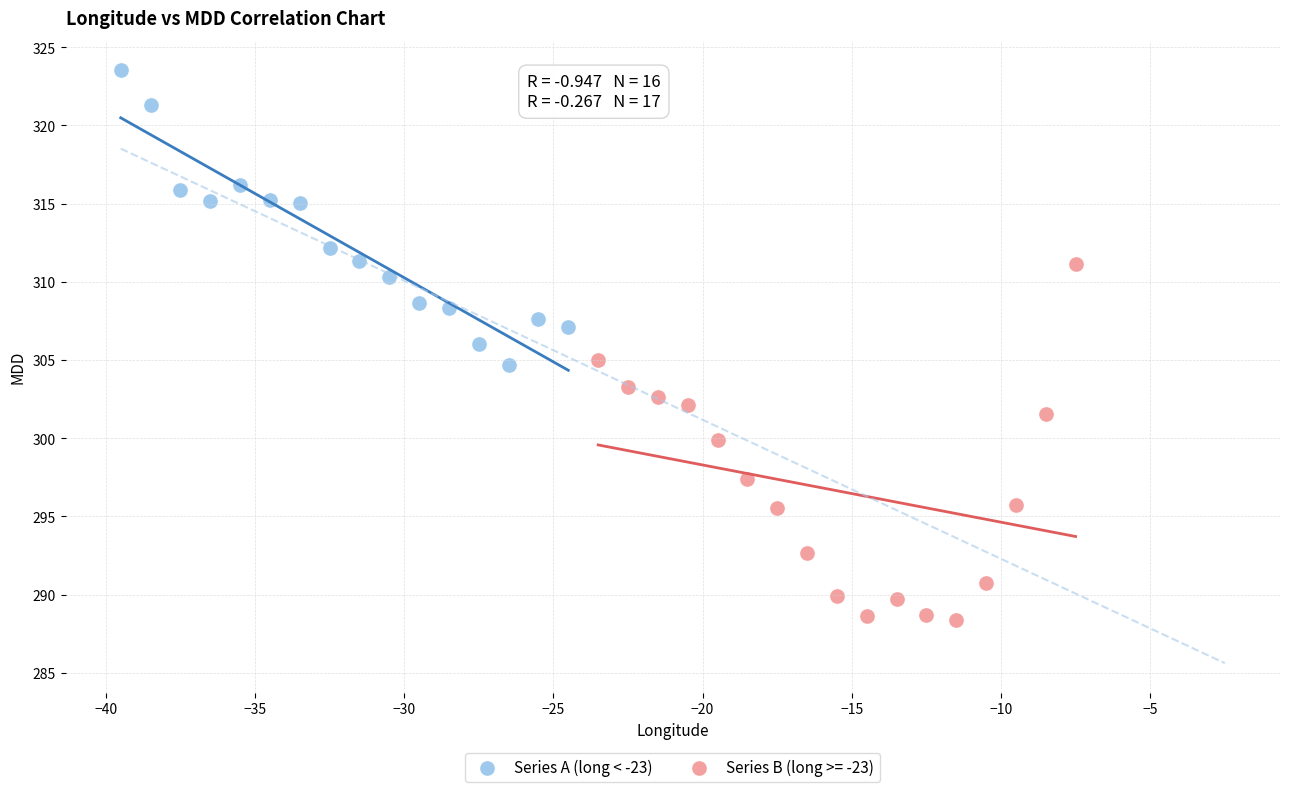

Which series has the largest Y range (max minus min)?

Series B (long >= -23)